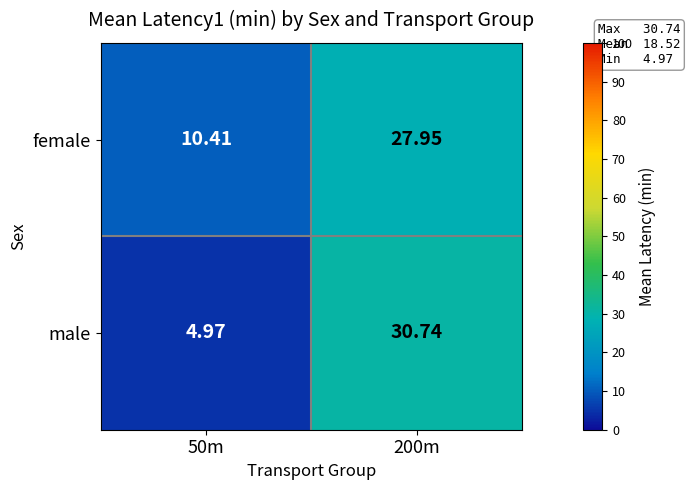

Is the value of male at 50m greater than the value of female at 50m?

No